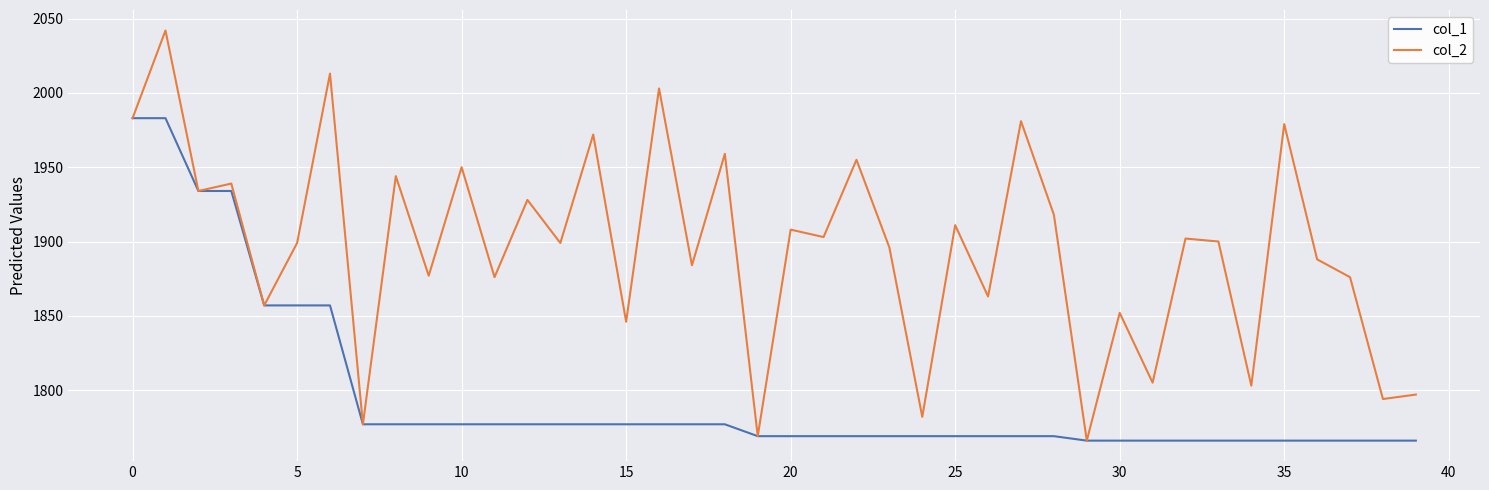

Rank the series by their maximum value, from highest to lowest.

col_2, col_1